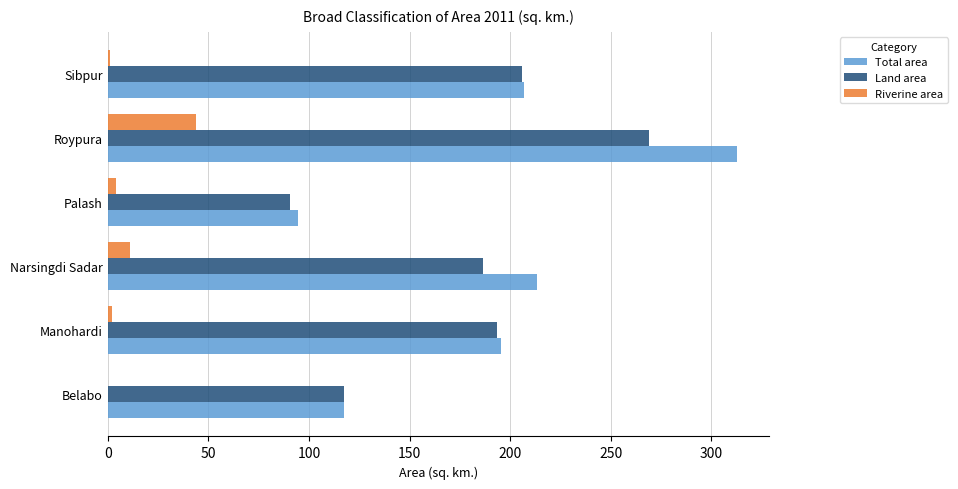

At which label is Riverine area closest to 22?

Narsingdi Sadar